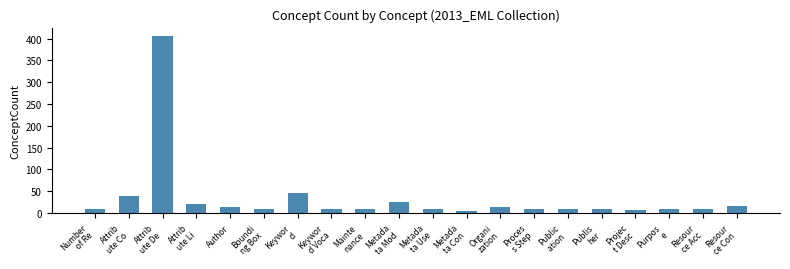

What is the value of the 5th bar from the left?

14